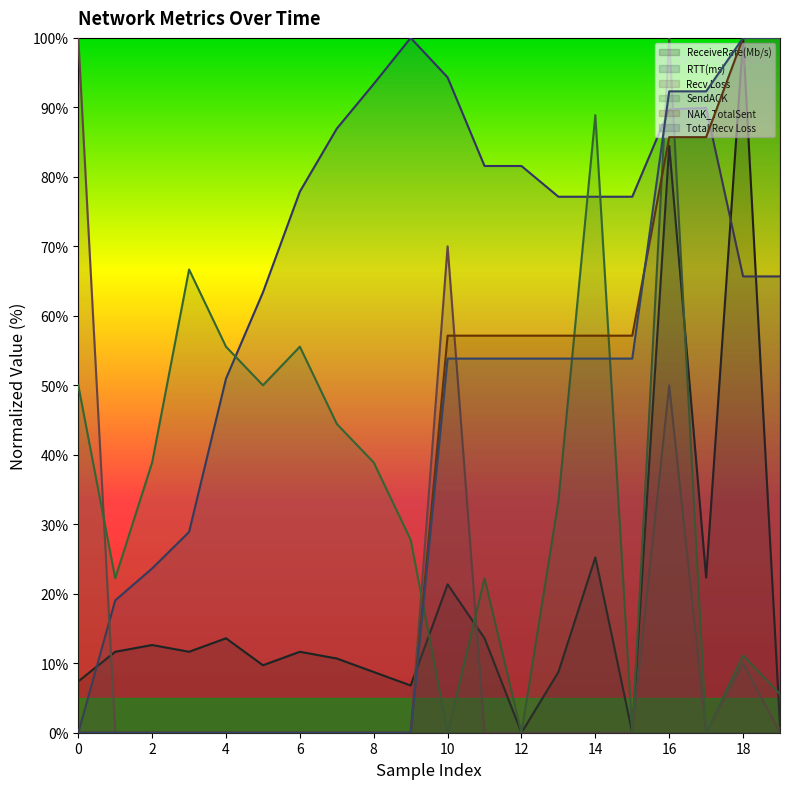

How many lines are shown in the chart?

6